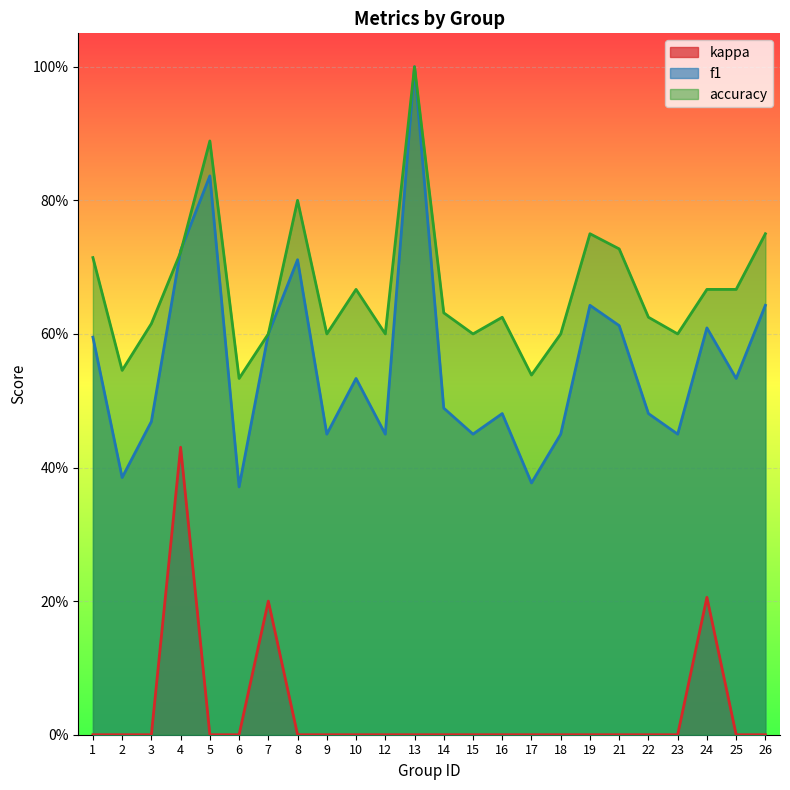

What is the sum of all accuracy values?

16.1